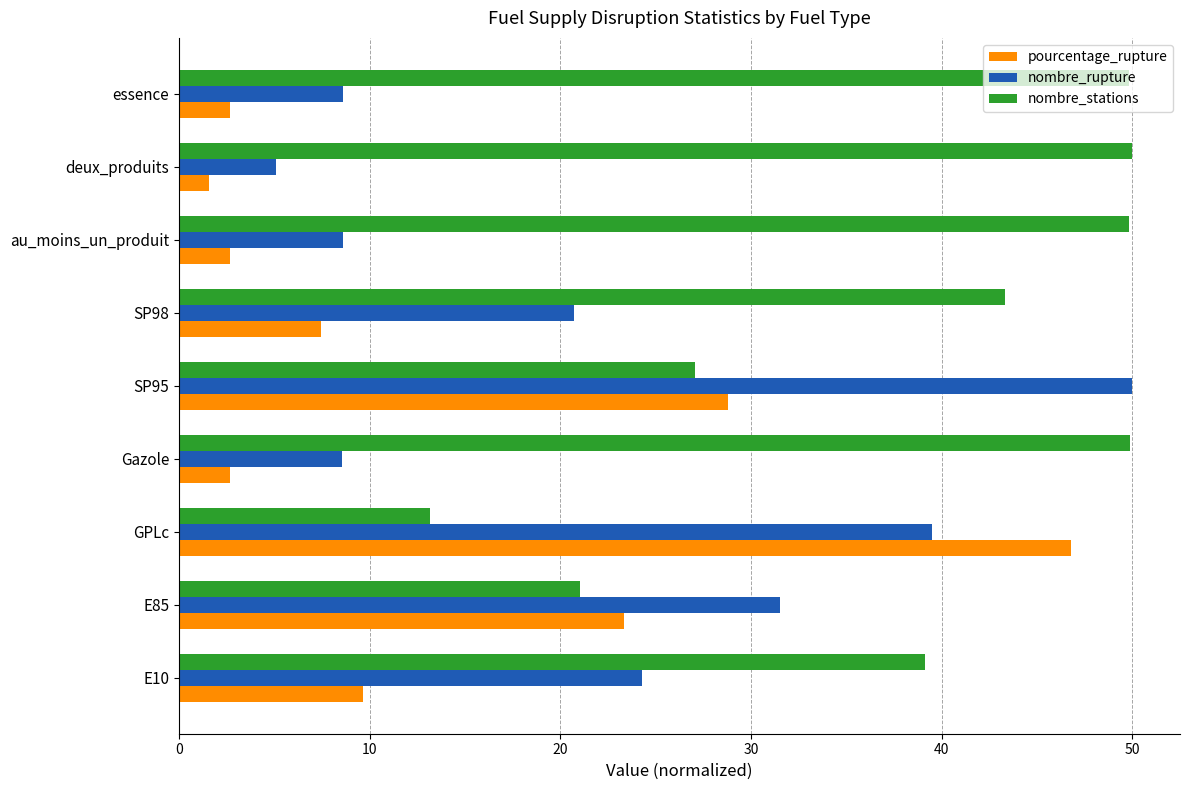

True or false: pourcentage_rupture has a value of 46.8 at GPLc.

True